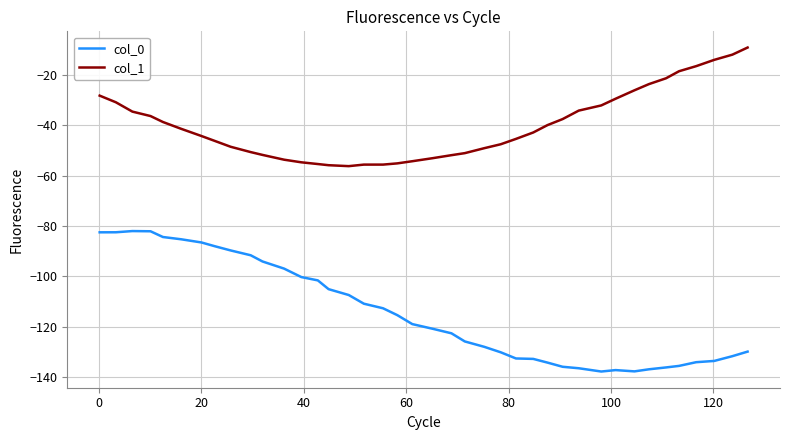

Which series has the largest range (max minus min)?

col_0